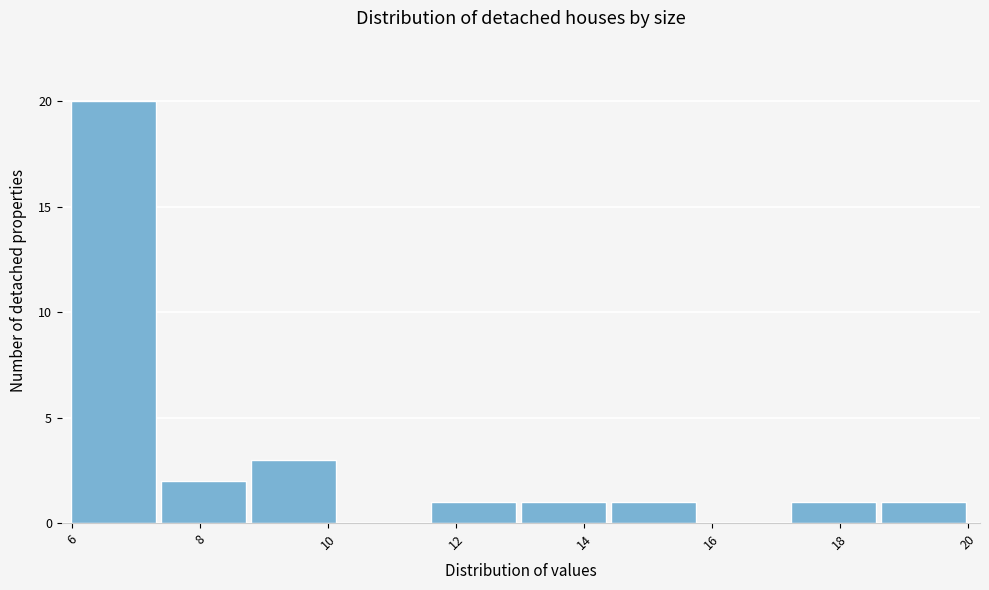

Reading left to right, transcribe this chart: for each bar, give the range it covers on the x-axis and its height. Neither the bar edges nor the heights are printed on the chart, so give them approximately, as read against the axes.

6.0 to 7.4: 20
7.4 to 8.8: 2
8.8 to 10.2: 3
10.2 to 11.6: 0
11.6 to 13.0: 1
13.0 to 14.4: 1
14.4 to 15.8: 1
15.8 to 17.2: 0
17.2 to 18.6: 1
18.6 to 20.0: 1